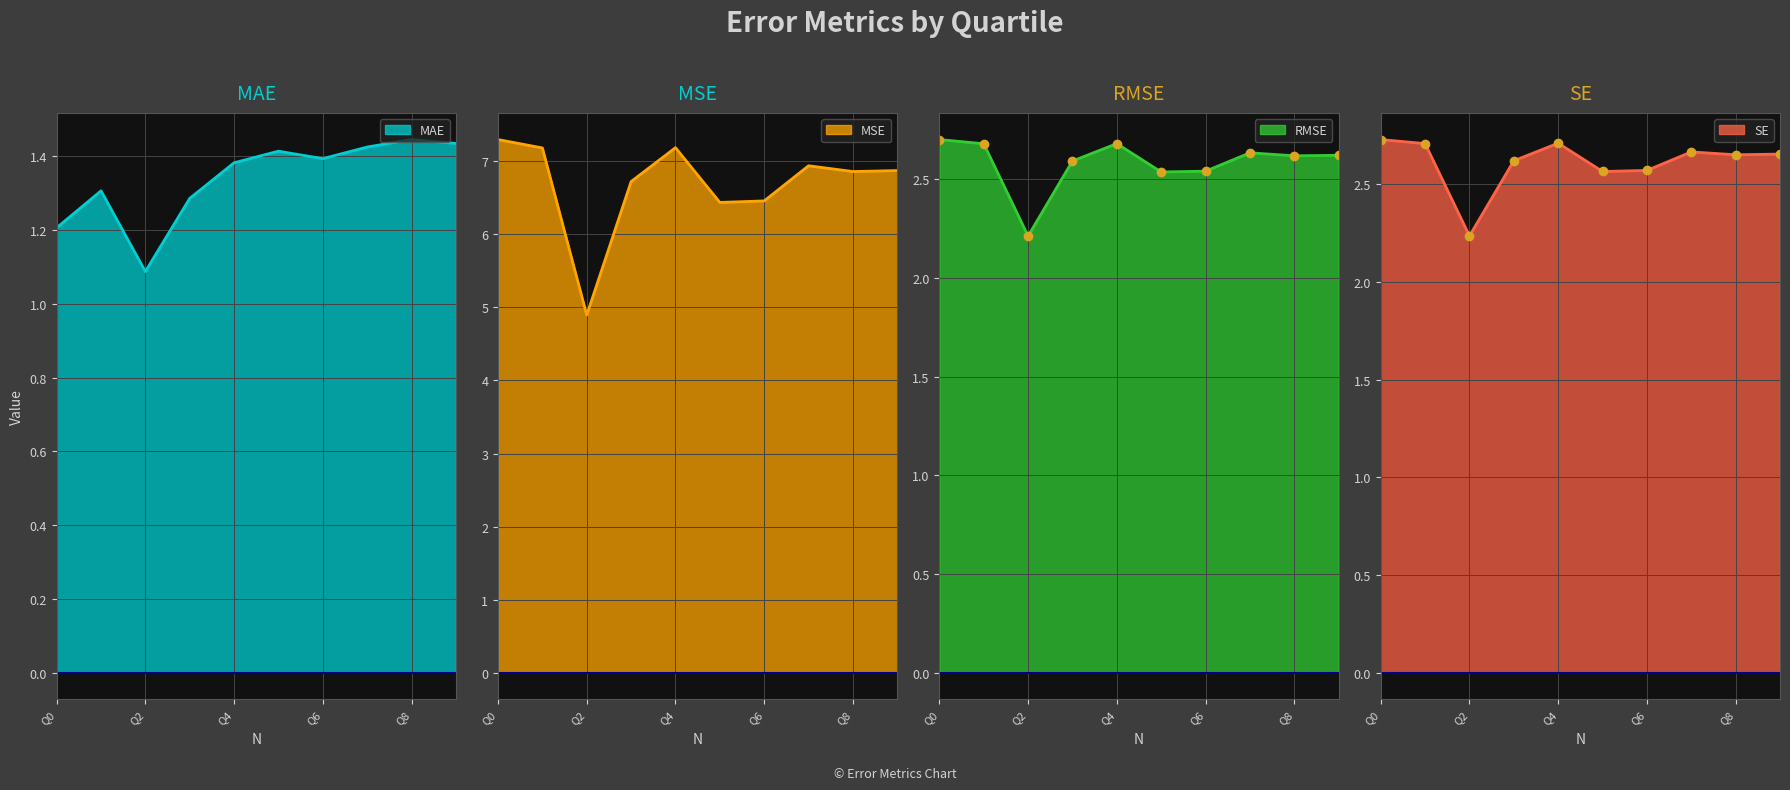

Where is the first local minimum for RMSE?

Q2